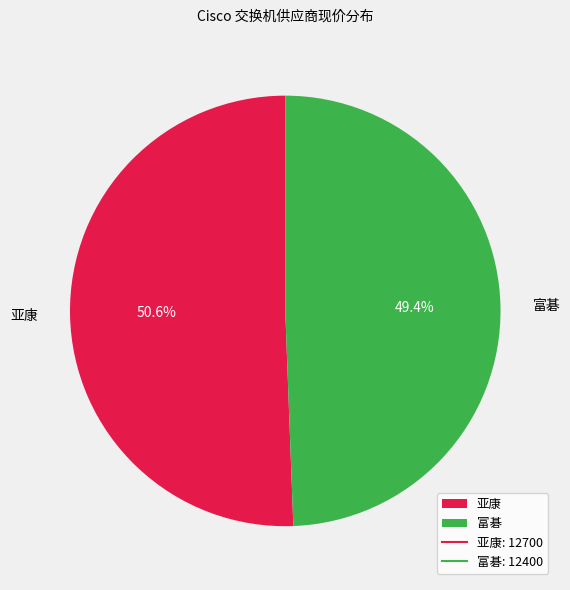

To the nearest percent, what is the combined percentage of 亚康 and 富碁?

100%